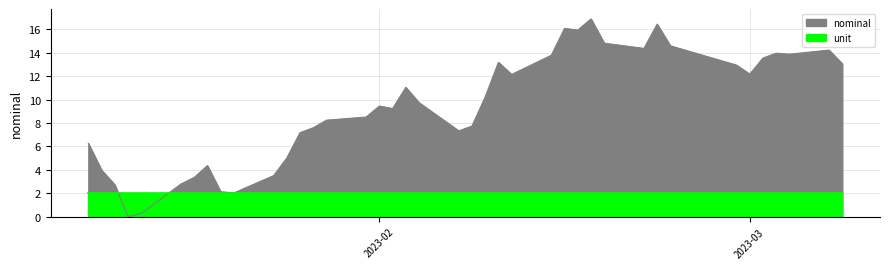

How many interior local peaks (higher than both neighbors) does the data have?

9